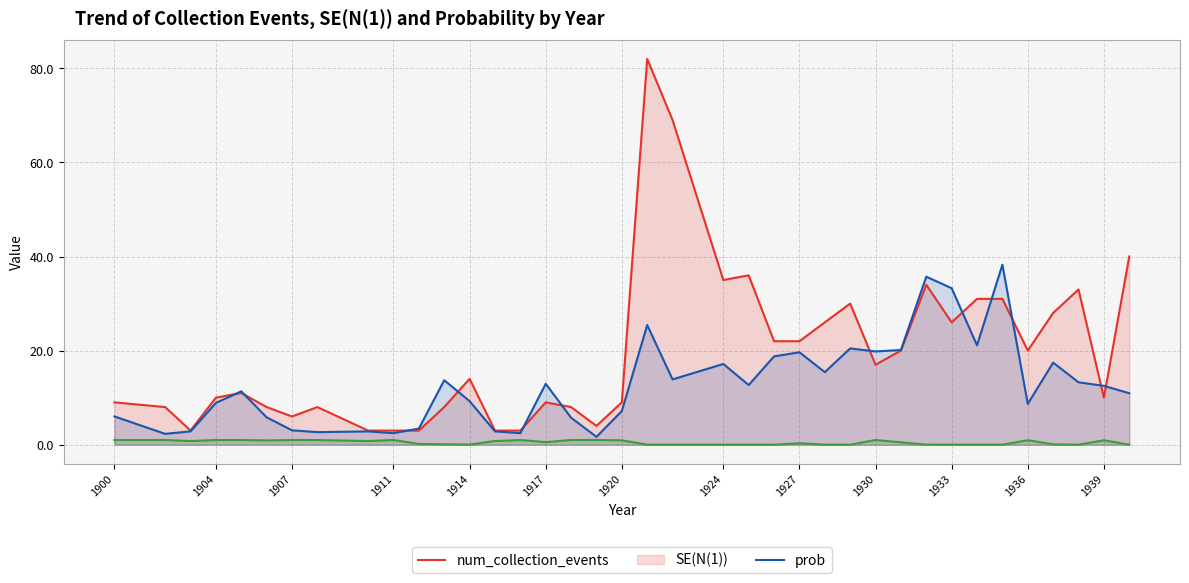

True or false: num_collection_events and SE(N(1)) intersect in this chart.

True